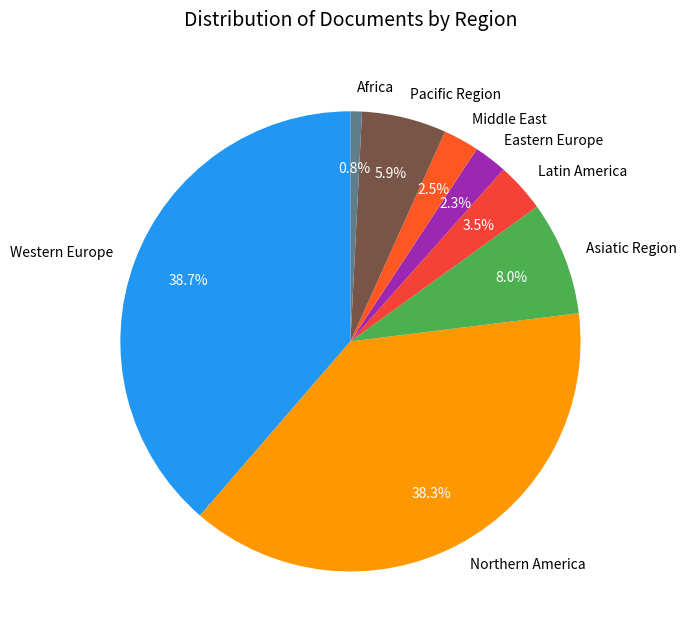

How many slices are in this pie chart?

8